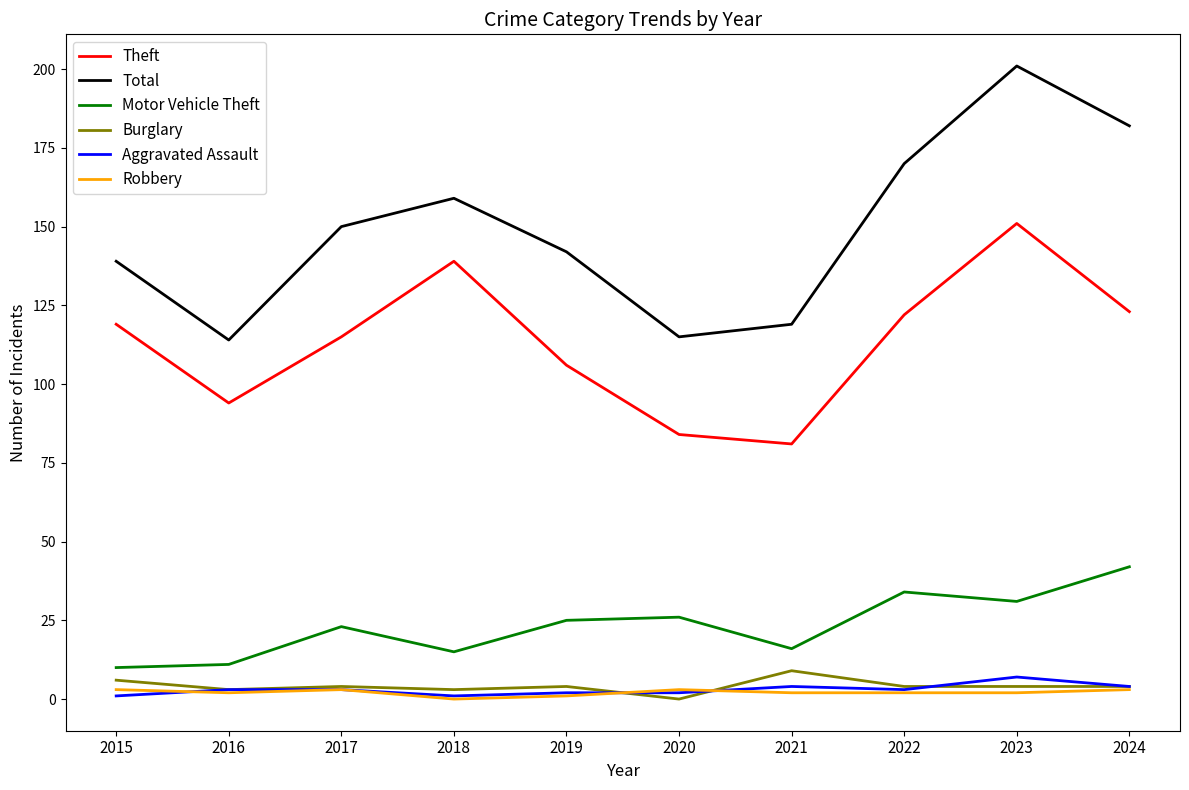

True or false: Robbery has a value of 2 at 2022.

True